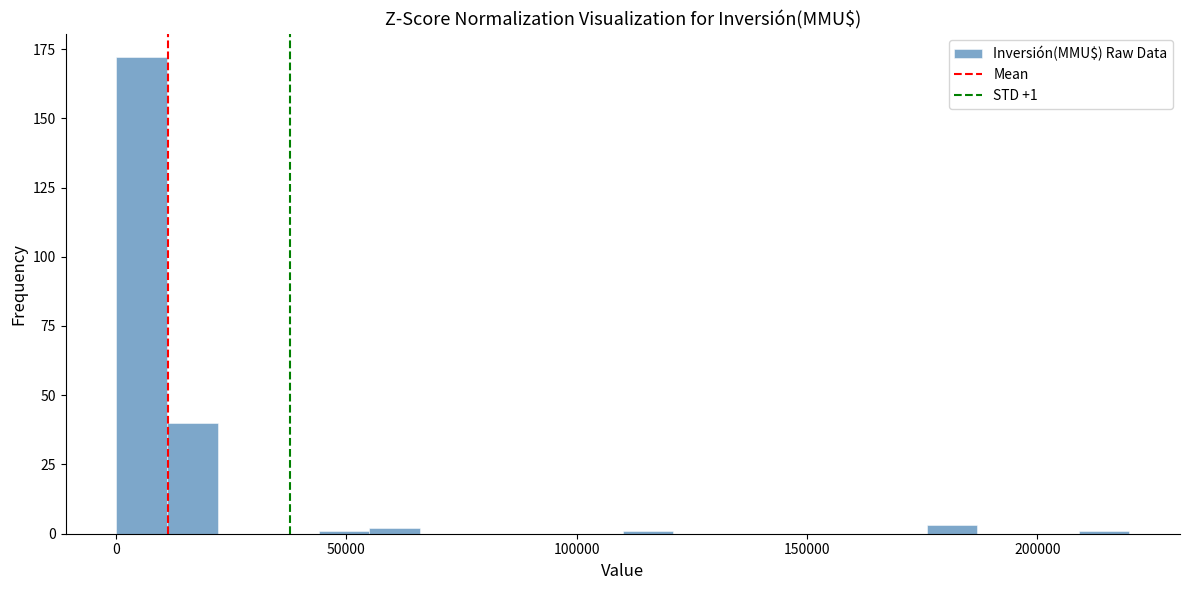

Read against the x-axis, roughly where is the centre of the tallest bar?

5000